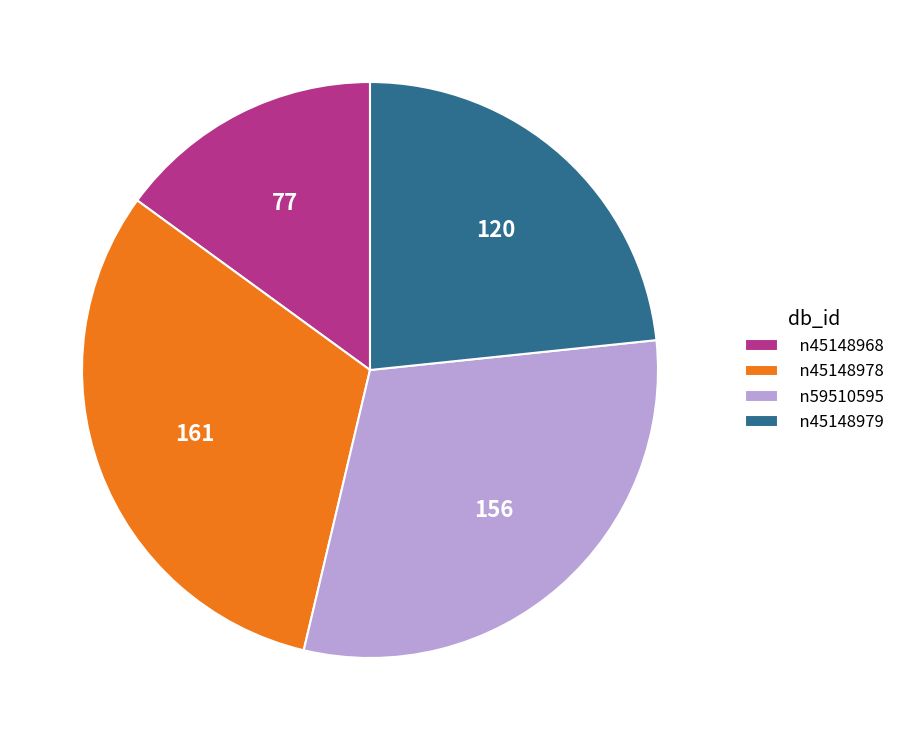

Is n59510595 the majority of the pie?

No